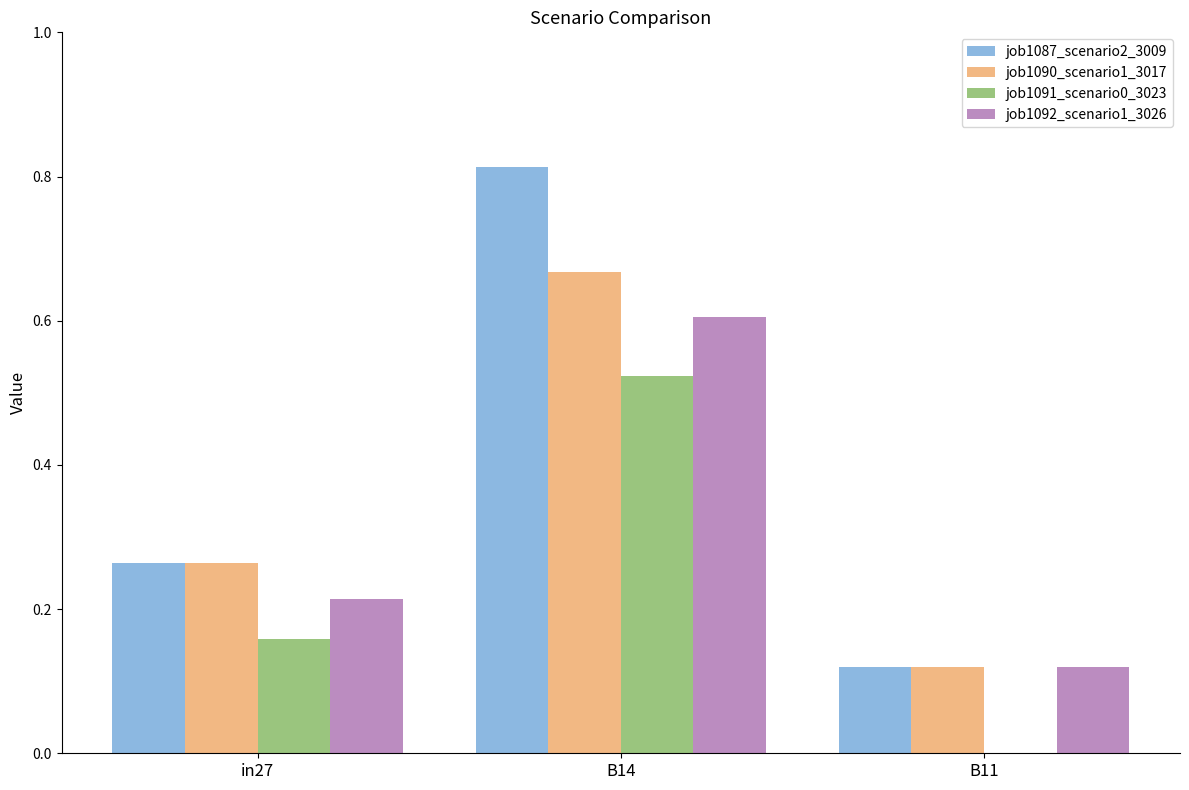

Which series has the largest range (max minus min)?

job1087_scenario2_3009